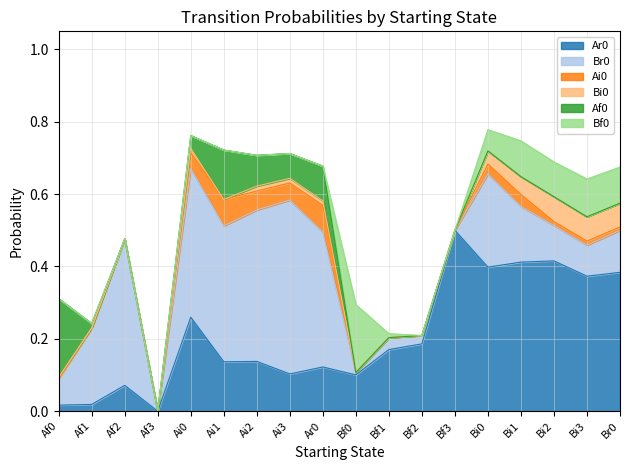

What is the label of the 11th point from the left?

Bf1